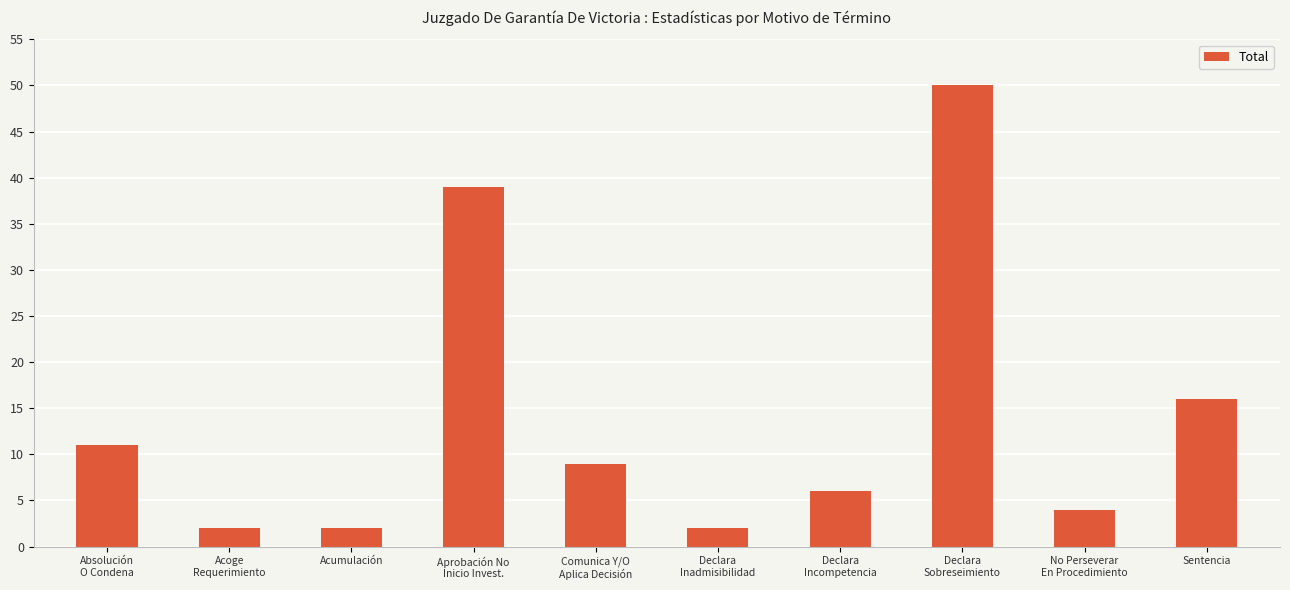

What is the average value?

14